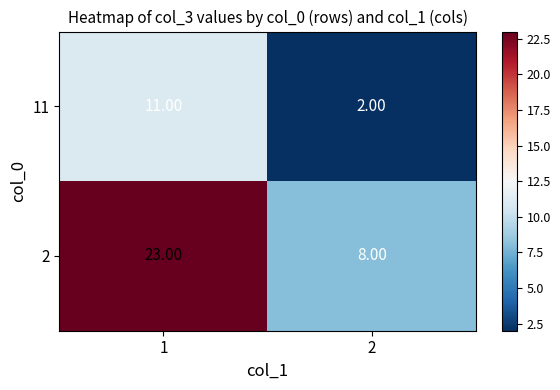

Which series changed the most between 1 and 2?

2